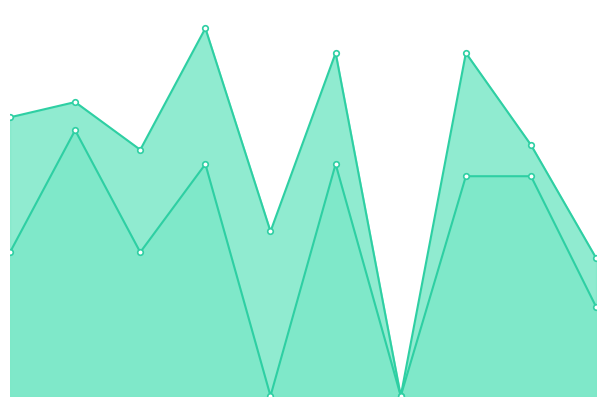

In y1, how many points are lower than both neighbors (excluding endpoints)?

3